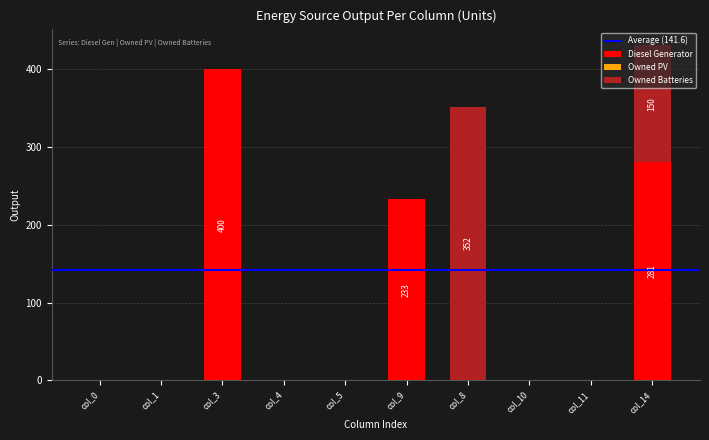

What is the sum of all Diesel Generator values?

914